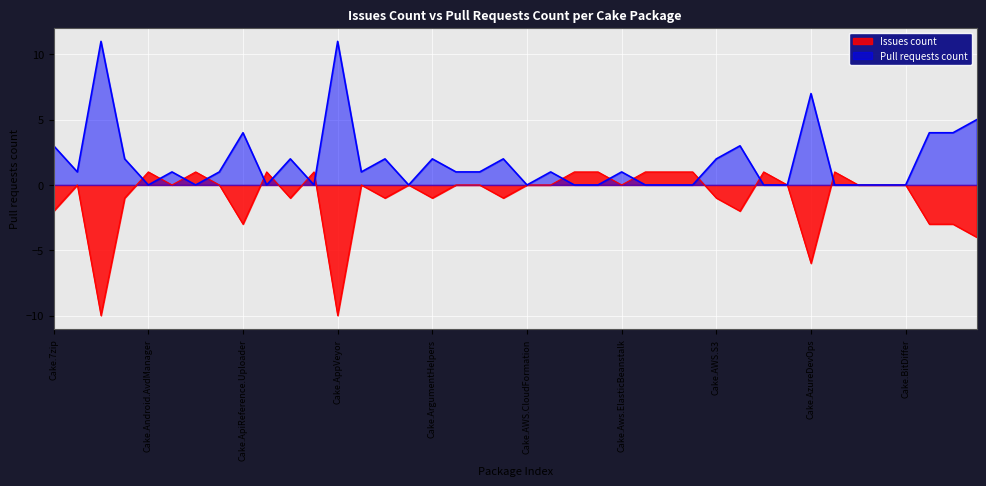

Which series has the largest total across all categories?

Pull requests count